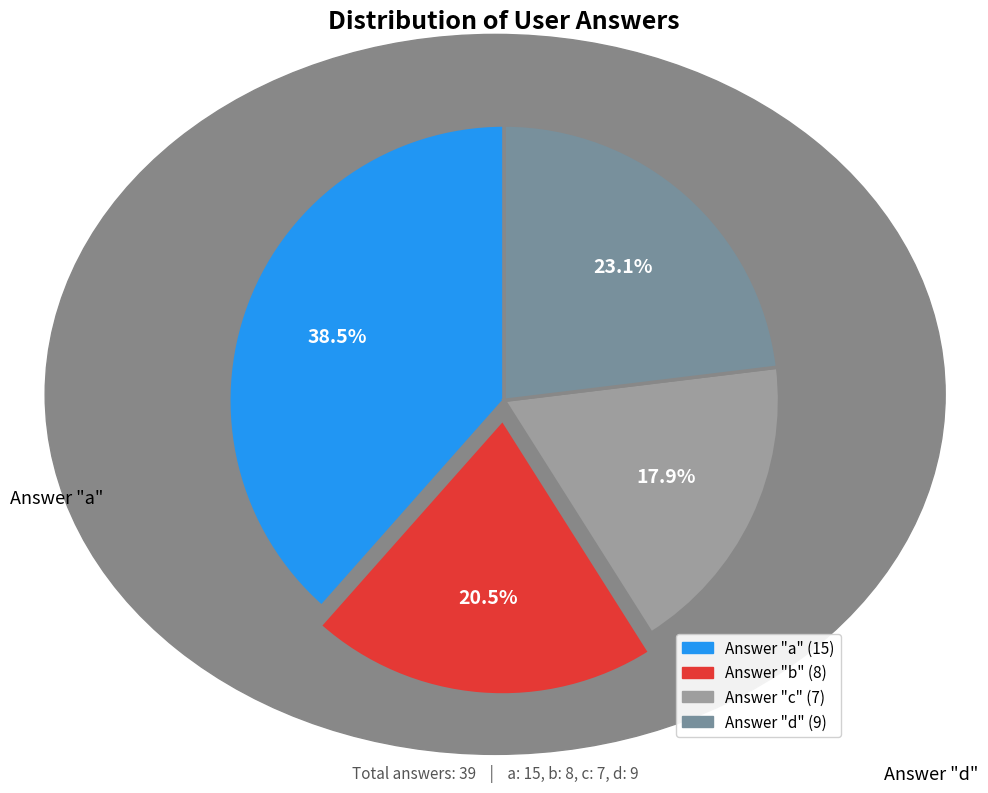

Is there any slice that represents more than half of the pie?

No